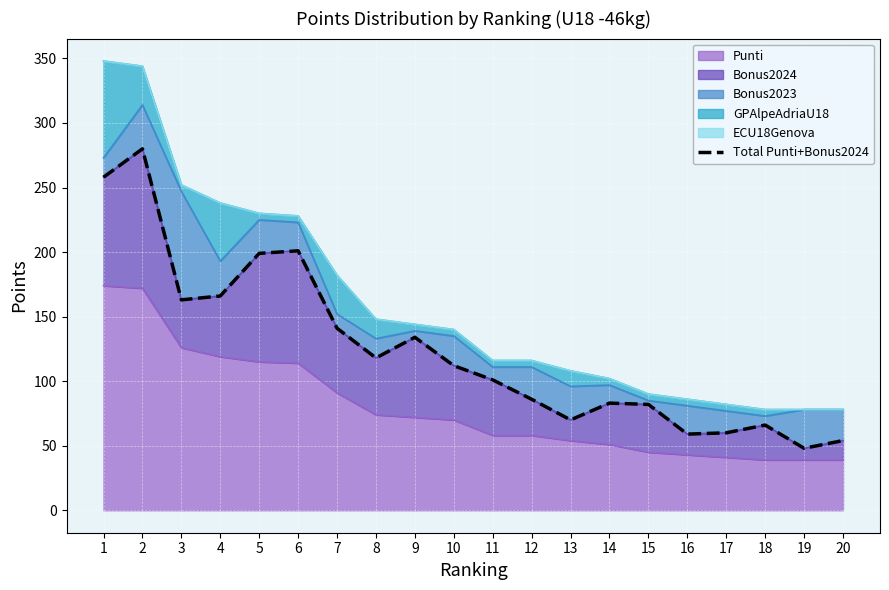

Reading left to right, extract all data points from this chart.

1=258	2=280	3=163	4=166	5=199	6=201	7=141	8=118	9=134	10=112	11=101	12=86	13=70	14=83	15=82	16=59	17=60	18=66	19=48	20=54